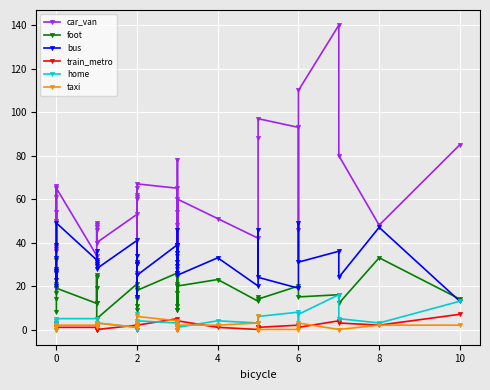

Between 2 and 17, which series saw the biggest shift?

foot